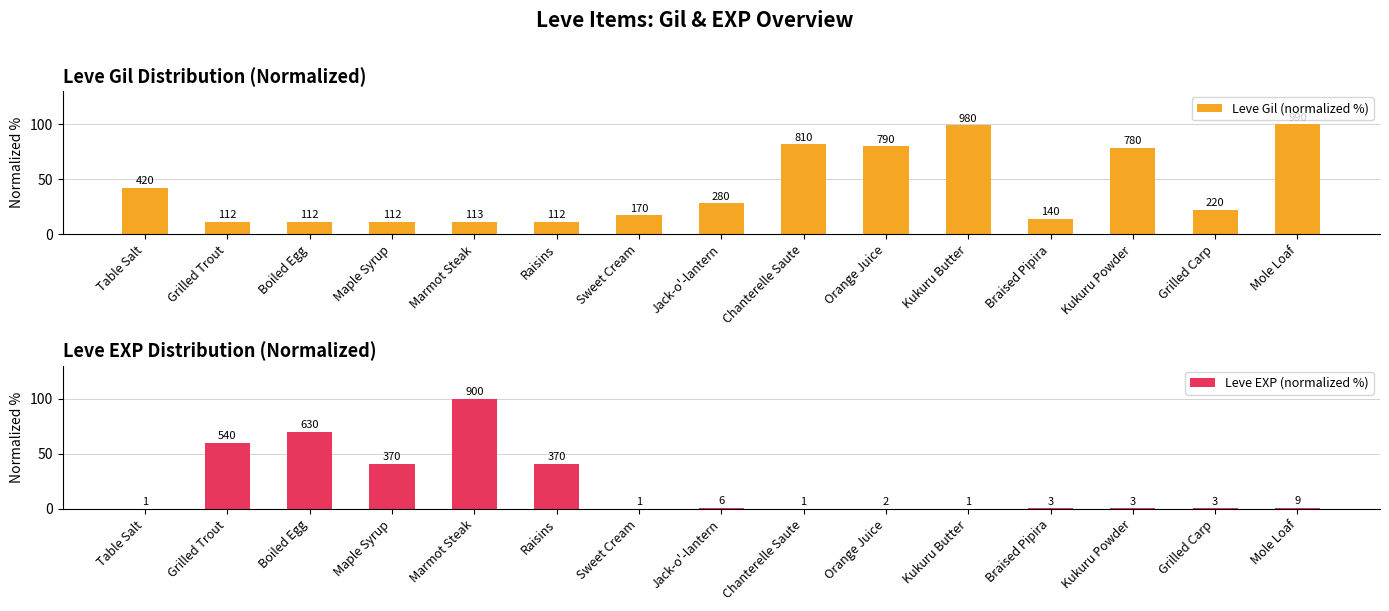

What is the difference between the maximum and second lowest values in the Leve Gil (normalized %) series?

88.7